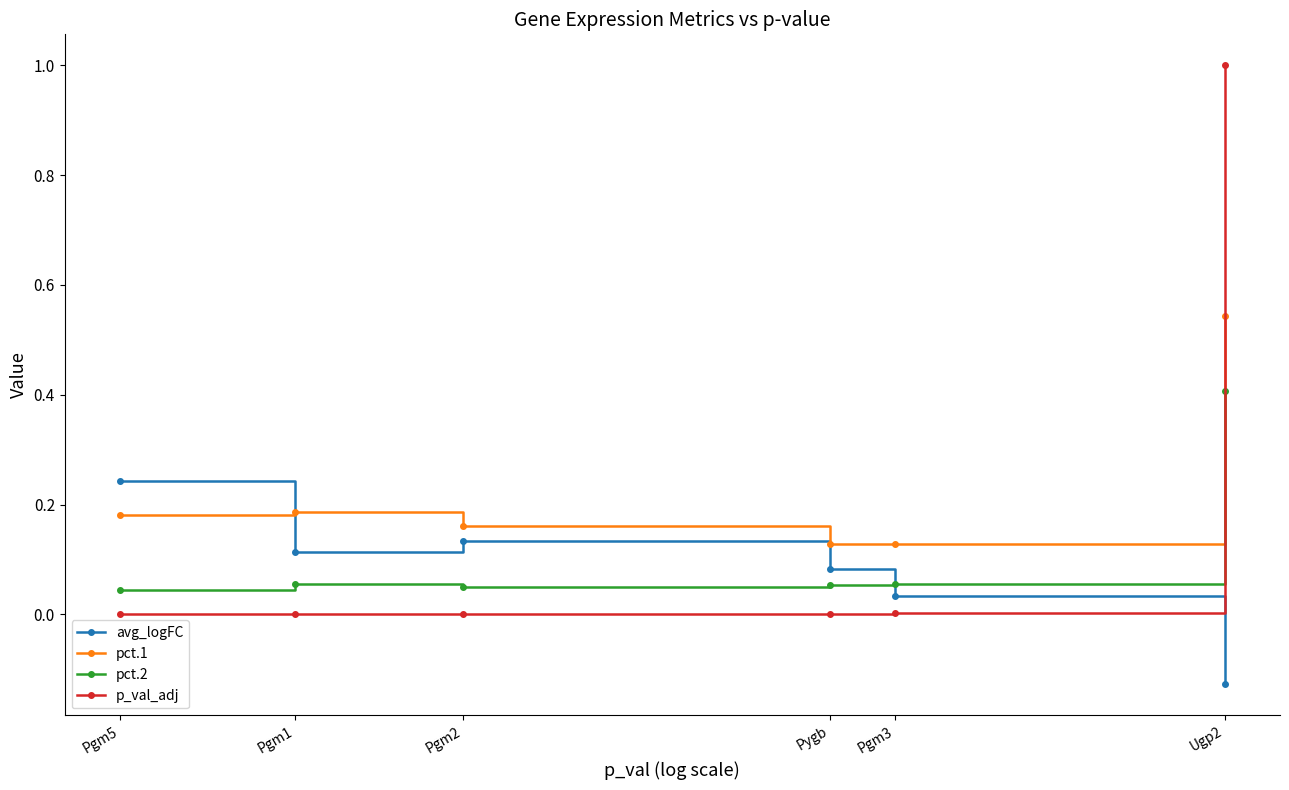

Which series has the widest spread of values?

p_val_adj